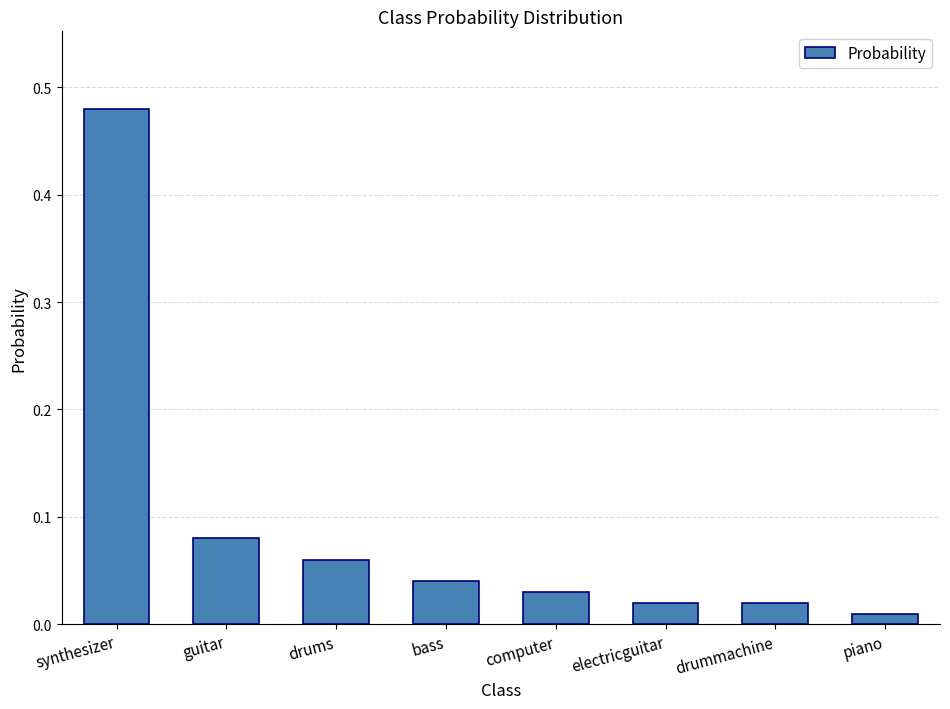

At which category does the chart reach its peak across all series?

synthesizer